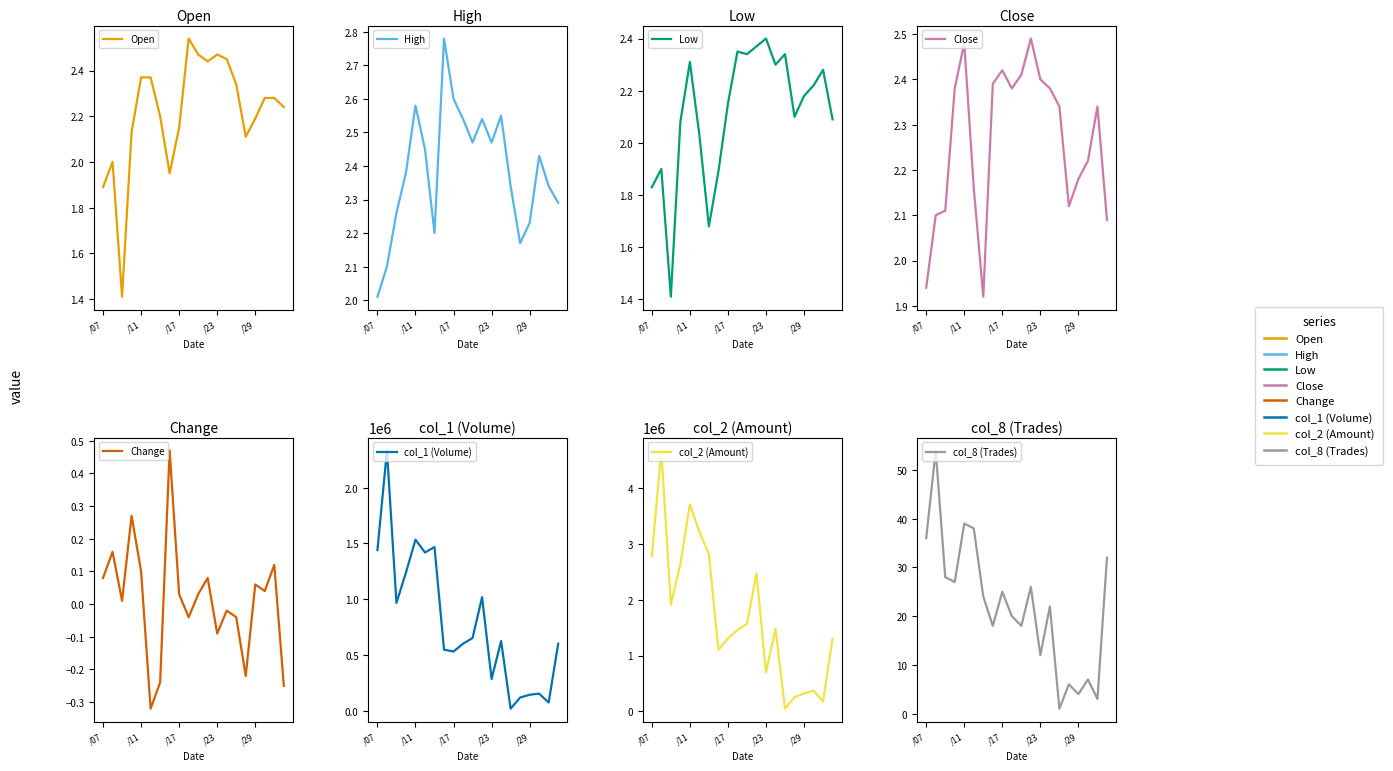

In col_1 (Volume), how many points are higher than both neighbors (excluding endpoints)?

6